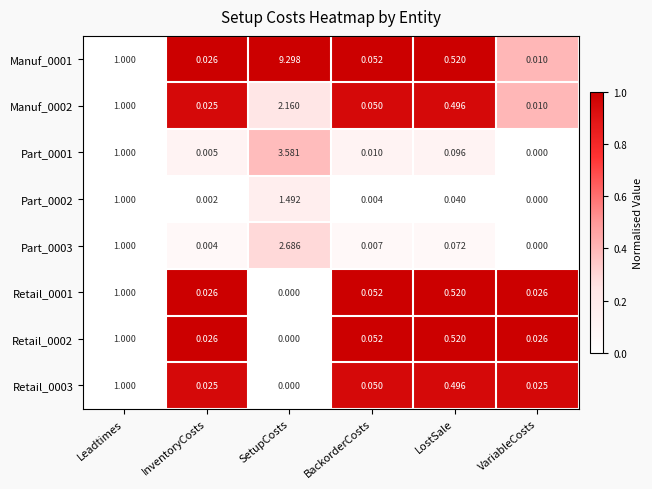

At which category is the sum across all series the highest?

SetupCosts